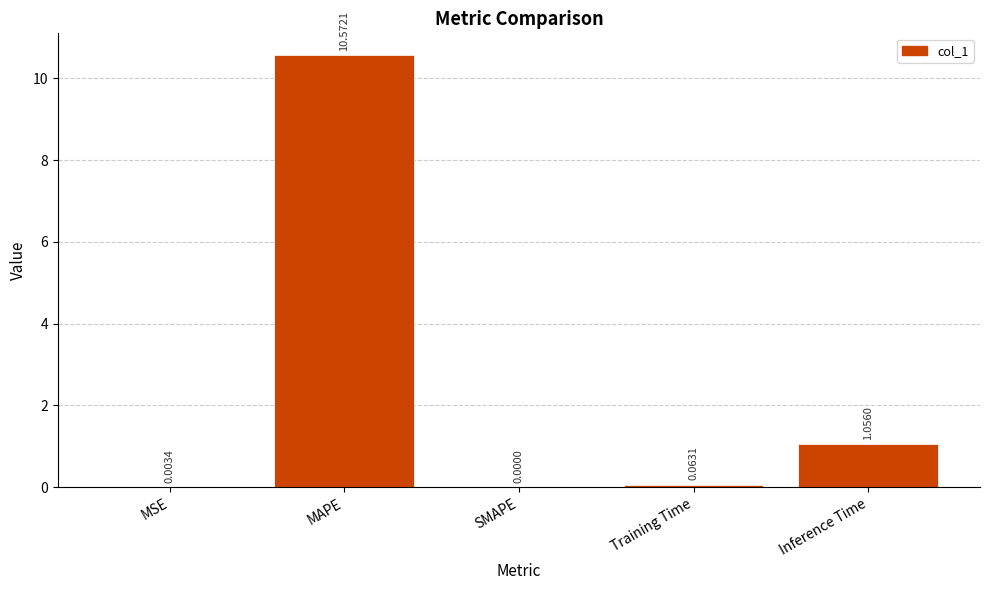

At which label is the value closest to 5?

Inference Time